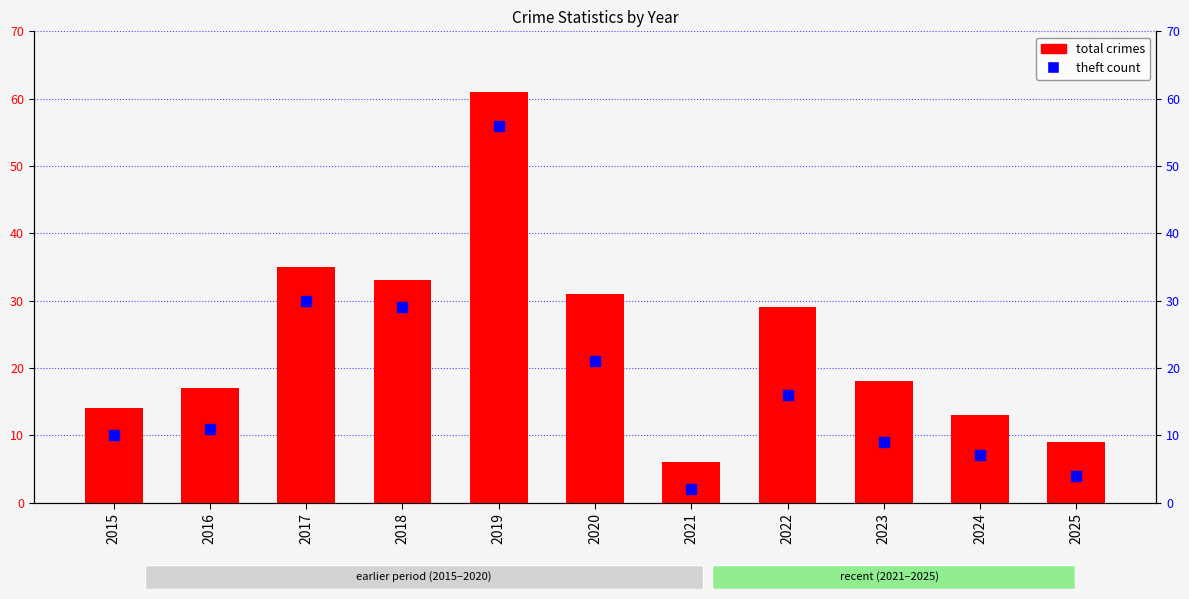

Which category has the lowest value across all series?

2021